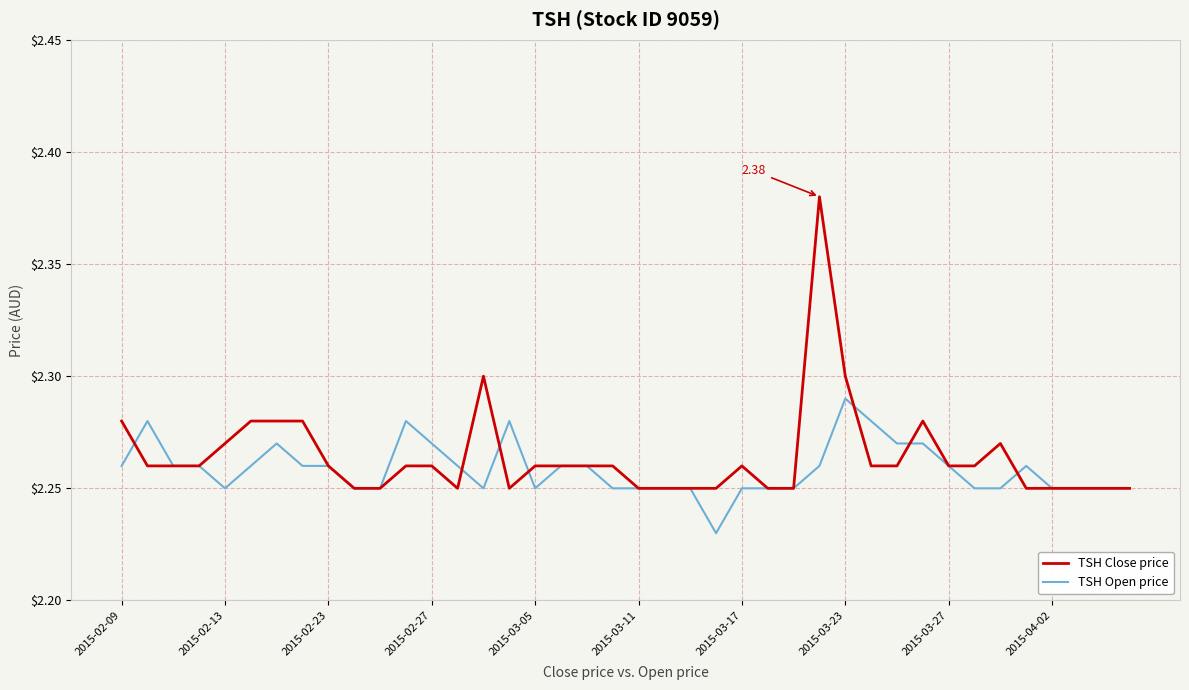

List the series in order of their peak value, highest first.

TSH Close price, TSH Open price